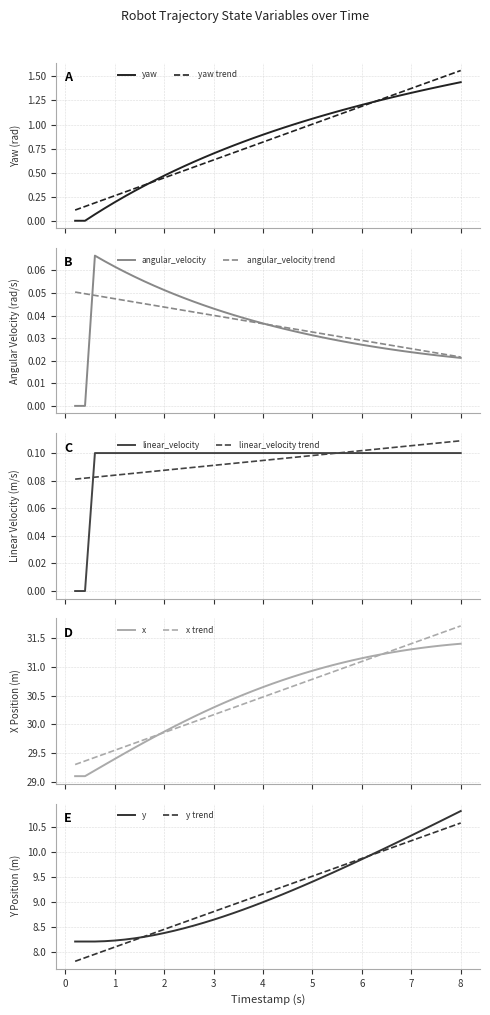

True or false: y trend has a value of 4.6 at 7.

False